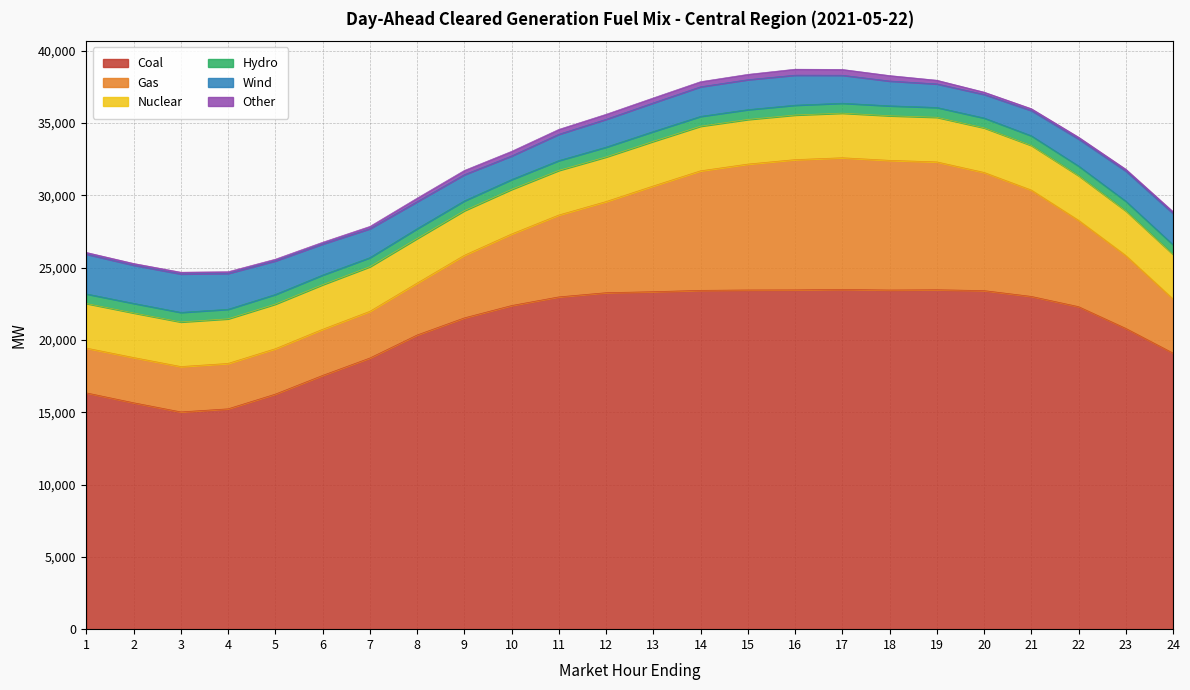

Does the chart display data point markers on the line(s)?

No